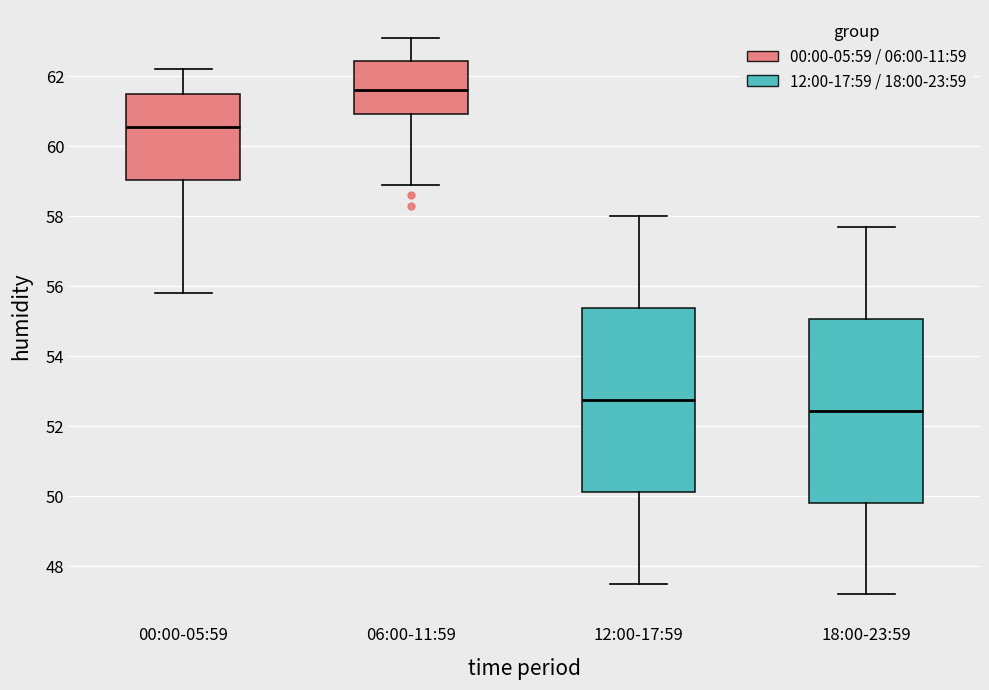

Where is the lower edge of the box for 12:00-17:59 on the y-axis? The values are not printed on the chart, so give them approximately, as read against the axis.

50.2